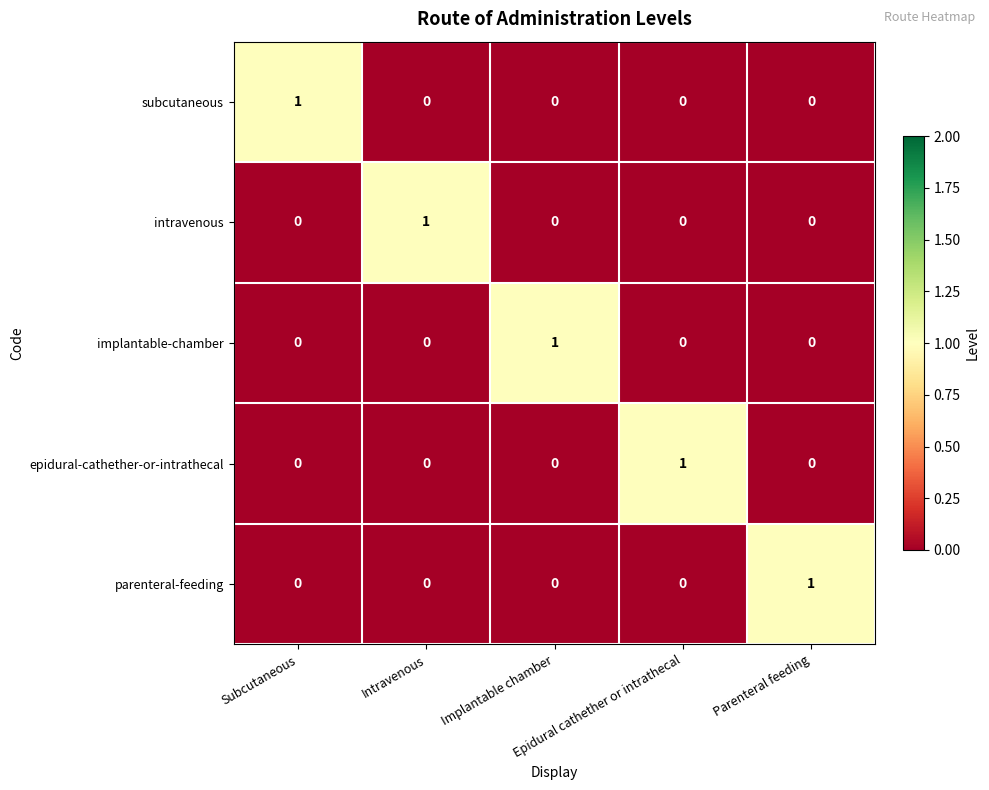

At how many categories does at least one series exceed 0?

5